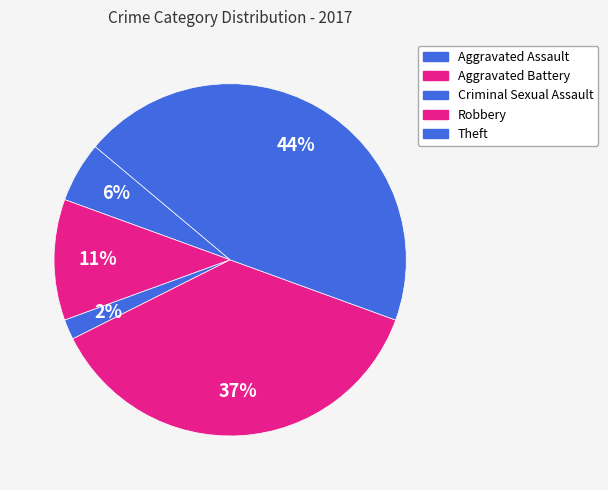

Rank the categories by value from highest to lowest.

Theft, Robbery, Aggravated Battery, Aggravated Assault, Criminal Sexual Assault